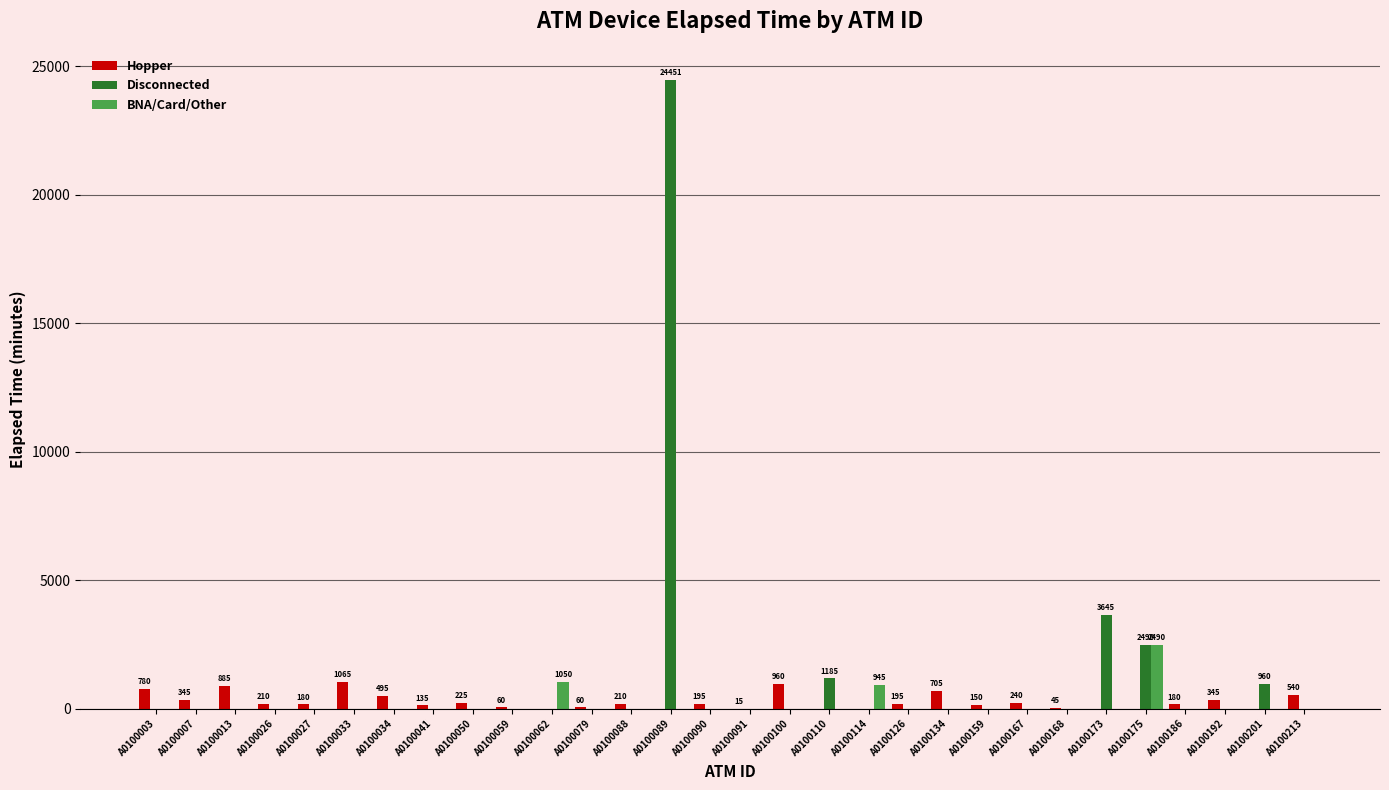

Is the value of Hopper at A0100026 greater than the value of BNA/Card/Other at A0100062?

No